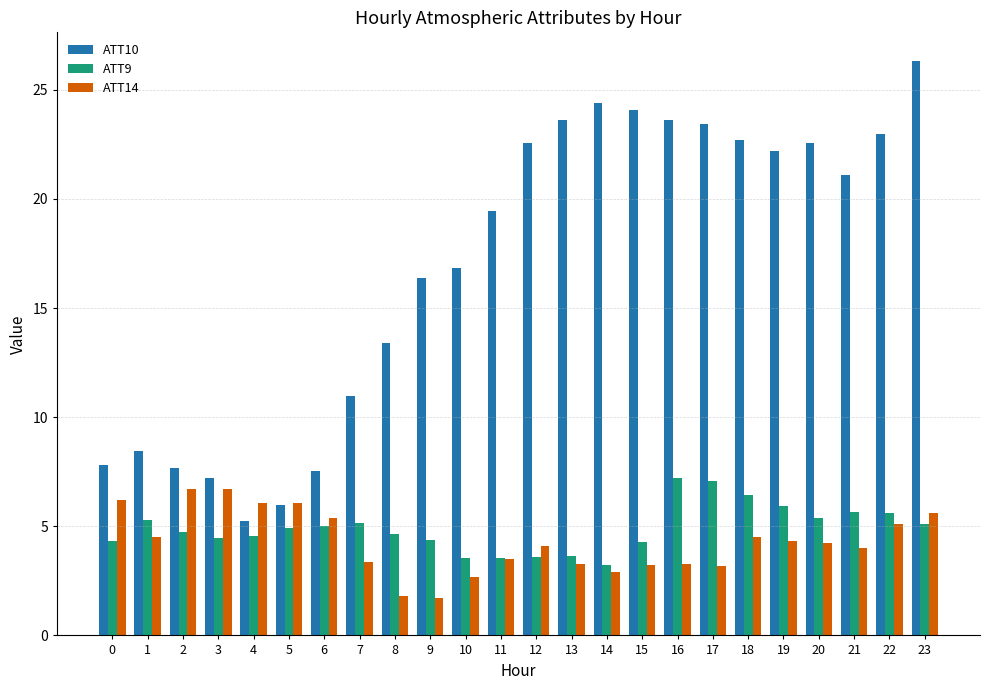

What is the maximum value for ATT9?

7.2